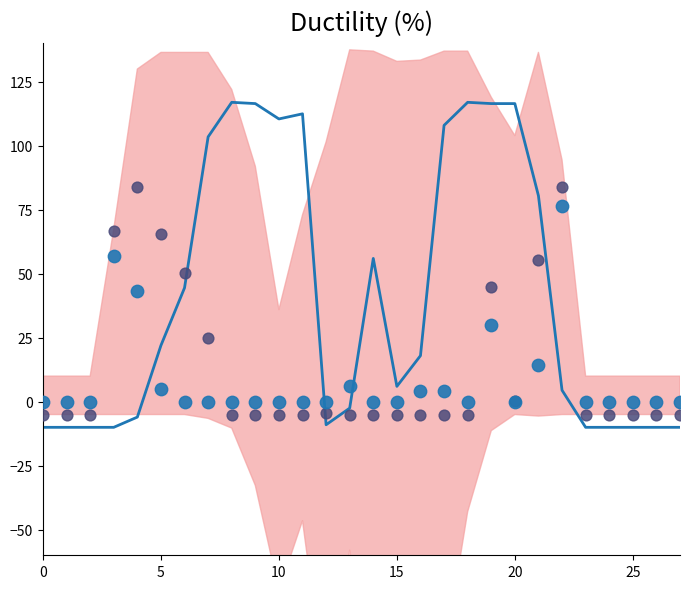

Which series contains the highest Y value?

mean